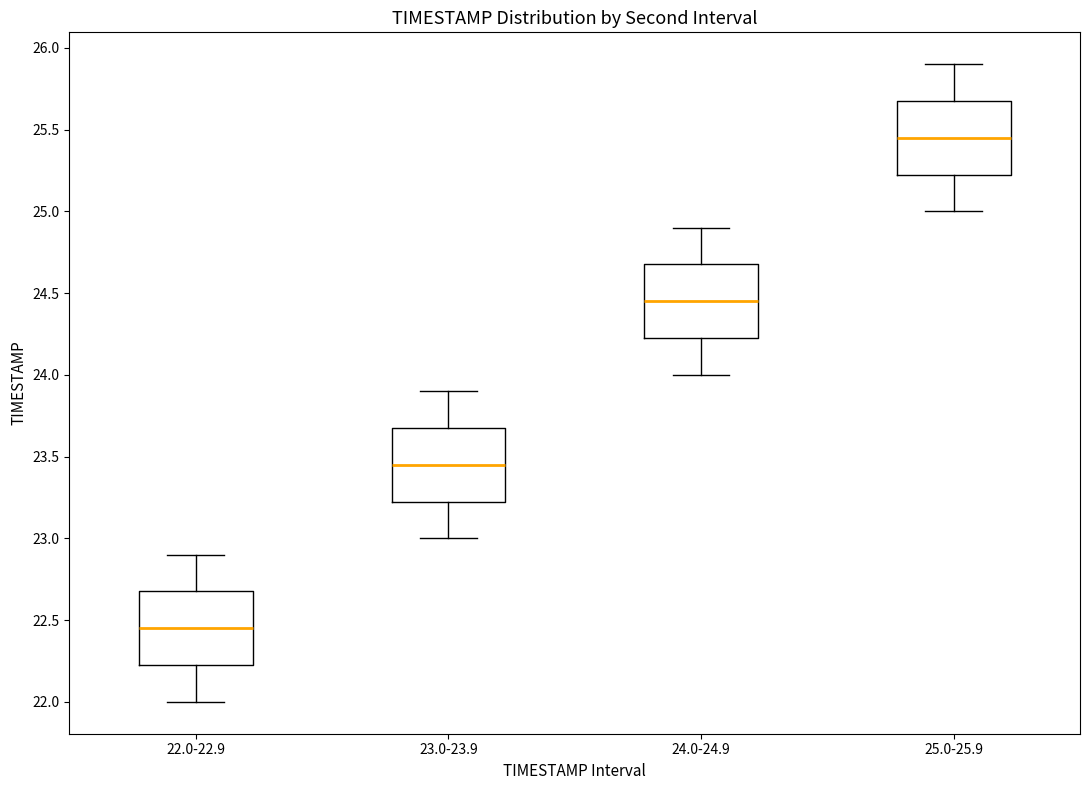

Reading left to right, read every box against the y-axis: the position of its median line, the range the box covers, and the ends of its whiskers. The values are not printed on the chart, so give them approximately, as read against the axis.

22.0-22.9: median 22.45, box 22.25 to 22.70, whiskers 22.00 to 22.90
23.0-23.9: median 23.45, box 23.25 to 23.70, whiskers 23.00 to 23.90
24.0-24.9: median 24.45, box 24.25 to 24.70, whiskers 24.00 to 24.90
25.0-25.9: median 25.45, box 25.25 to 25.70, whiskers 25.00 to 25.90